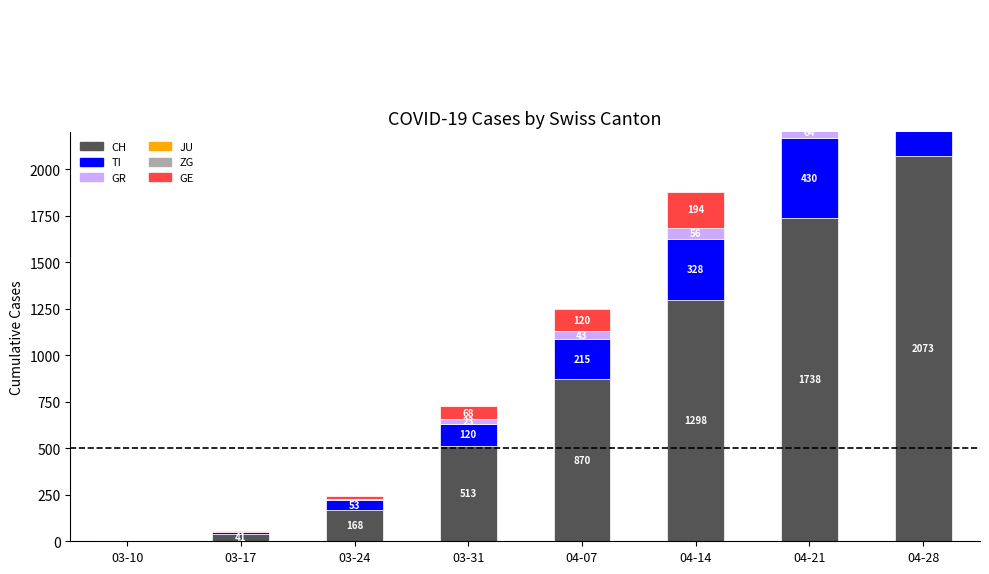

How many values in ZG are above zero?

5